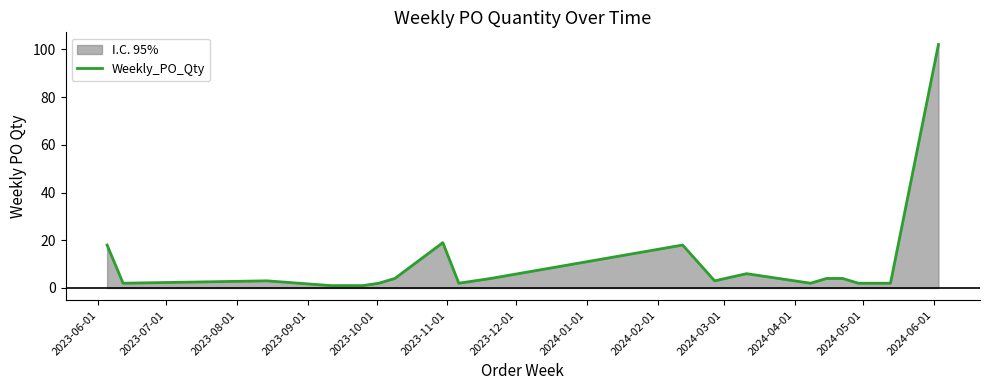

What is the maximum value shown in the chart?

102